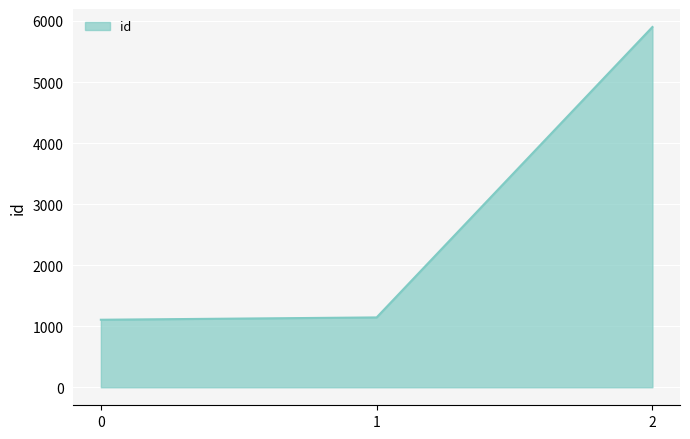

What is the sum of all values?

8151